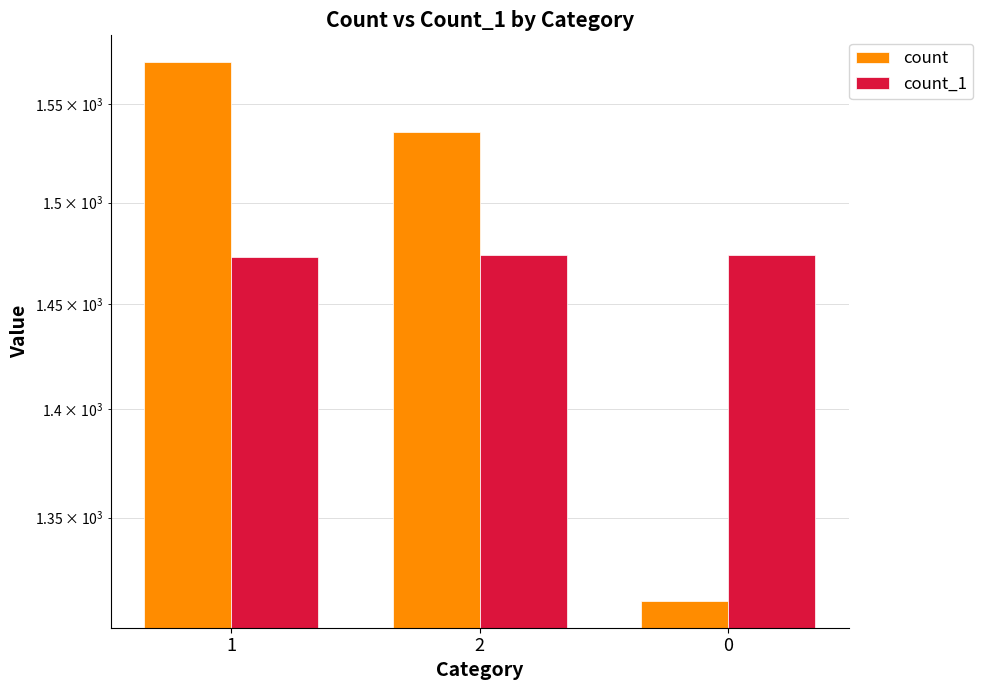

What is the maximum value for count?

1572